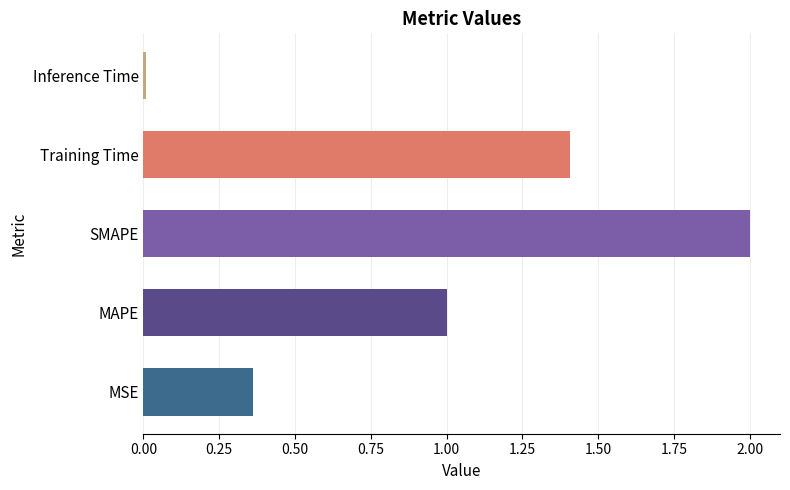

How many categories are shown in the chart?

5